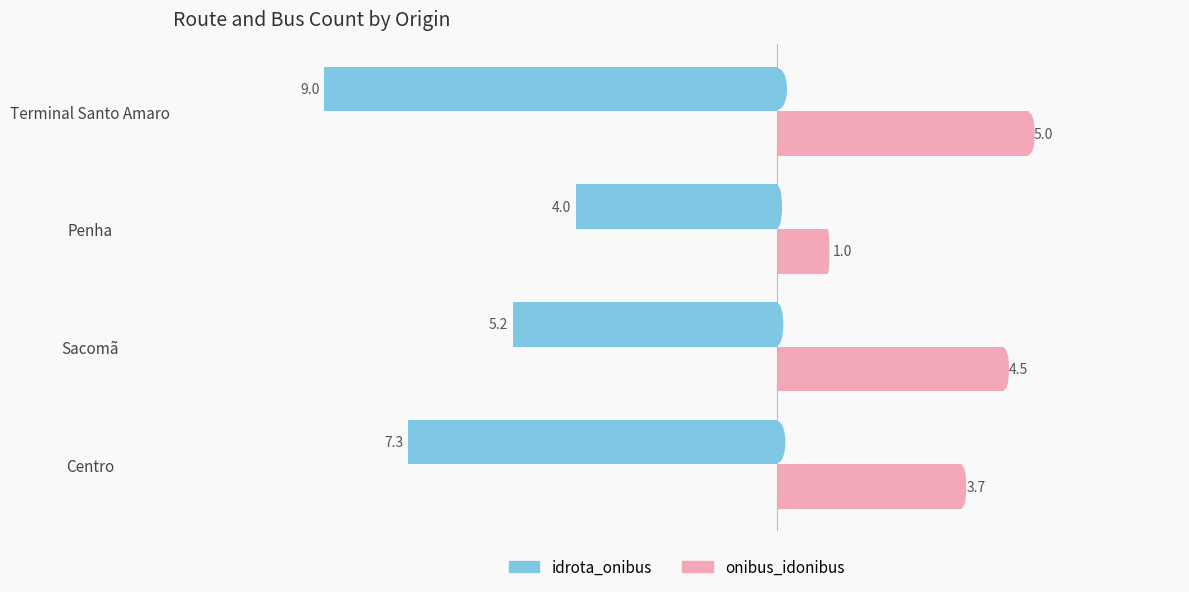

The onibus_idonibus series shows 4.5 at Sacomã. True or false?

True